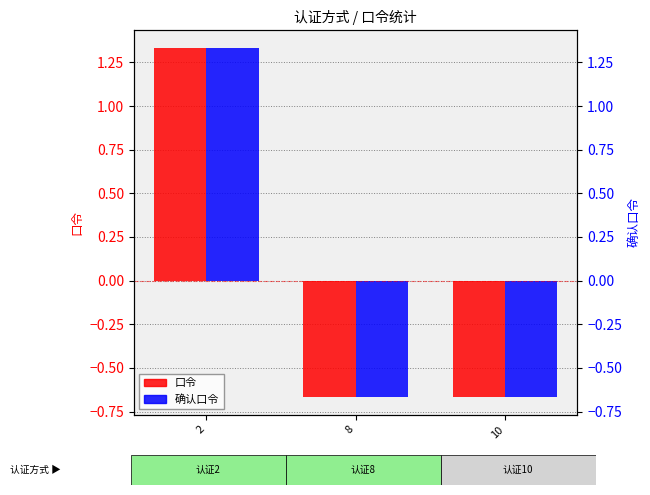

How many positive values does the 口令 series have?

1